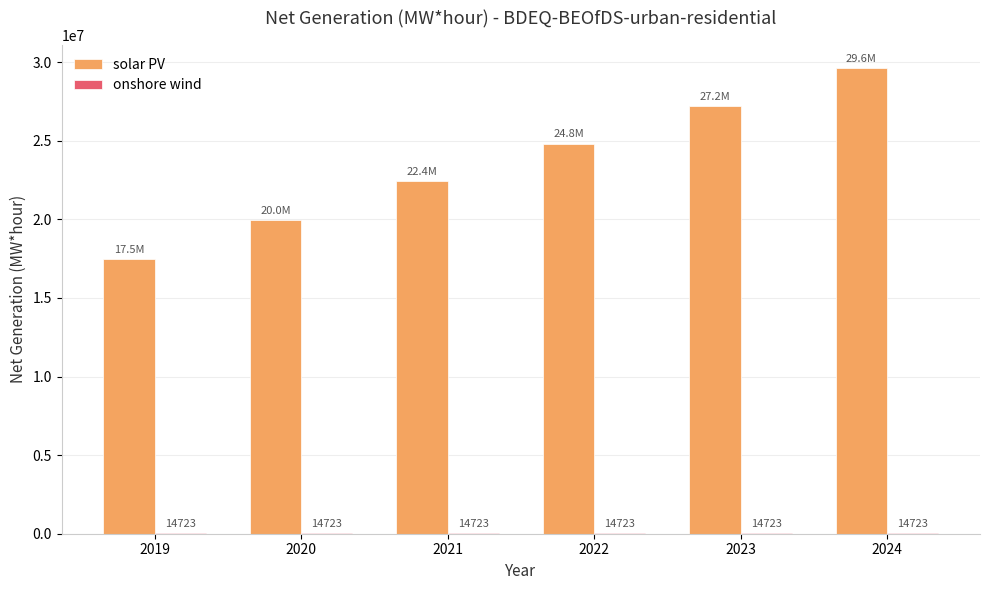

What is the spread (max minus min) of values at 2021?

22427148.8